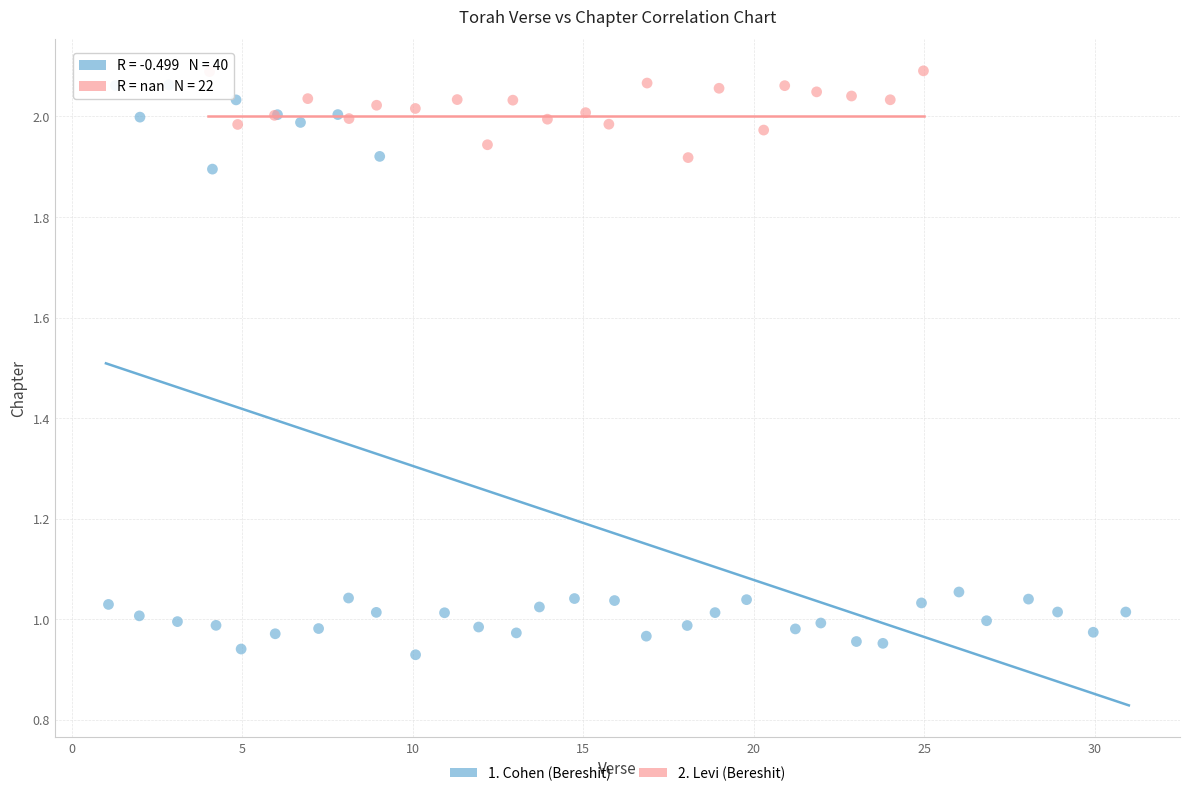

Which series reaches the minimum Y coordinate?

1. Cohen (Bereshit)